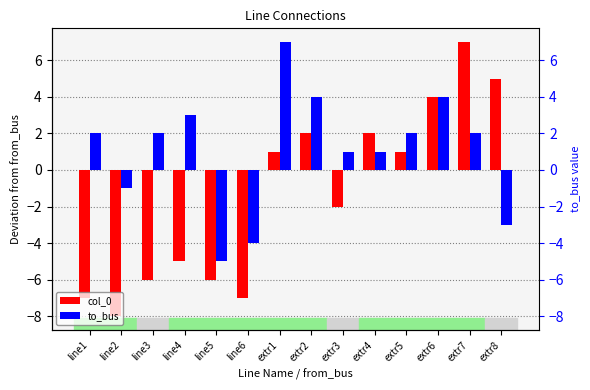

What is the total value across all series at line6?

-11